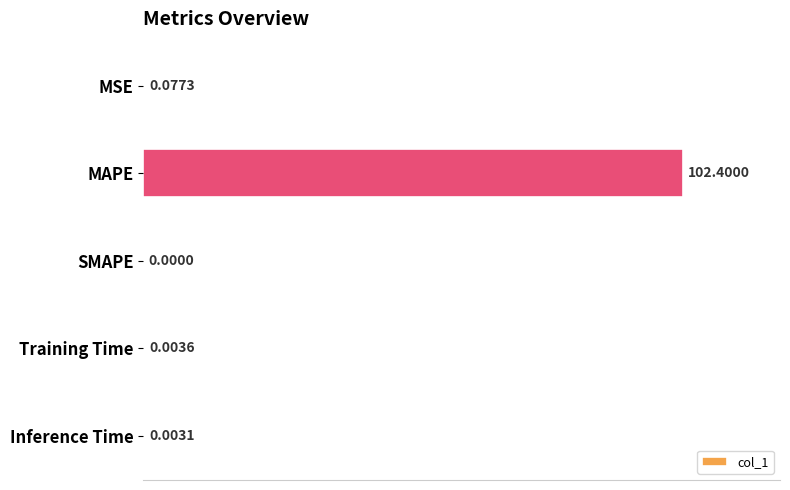

At which label is the value closest to 51?

MSE